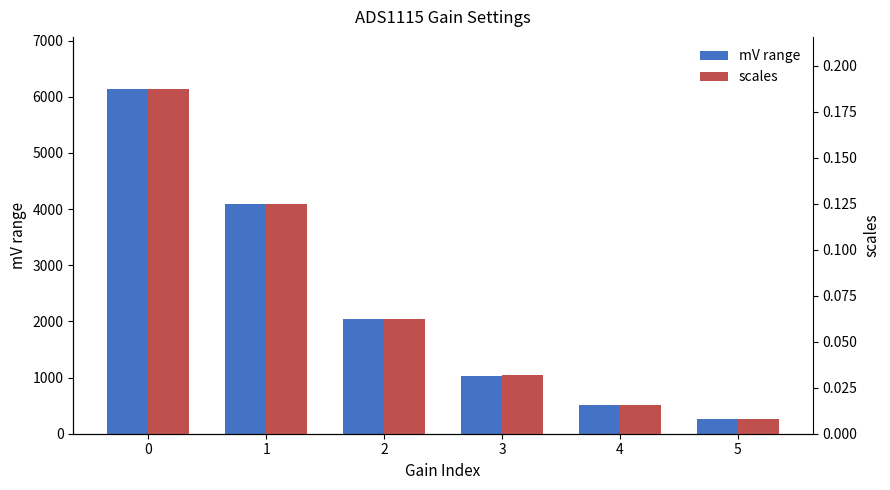

At how many categories does at least one series exceed 1776?

3